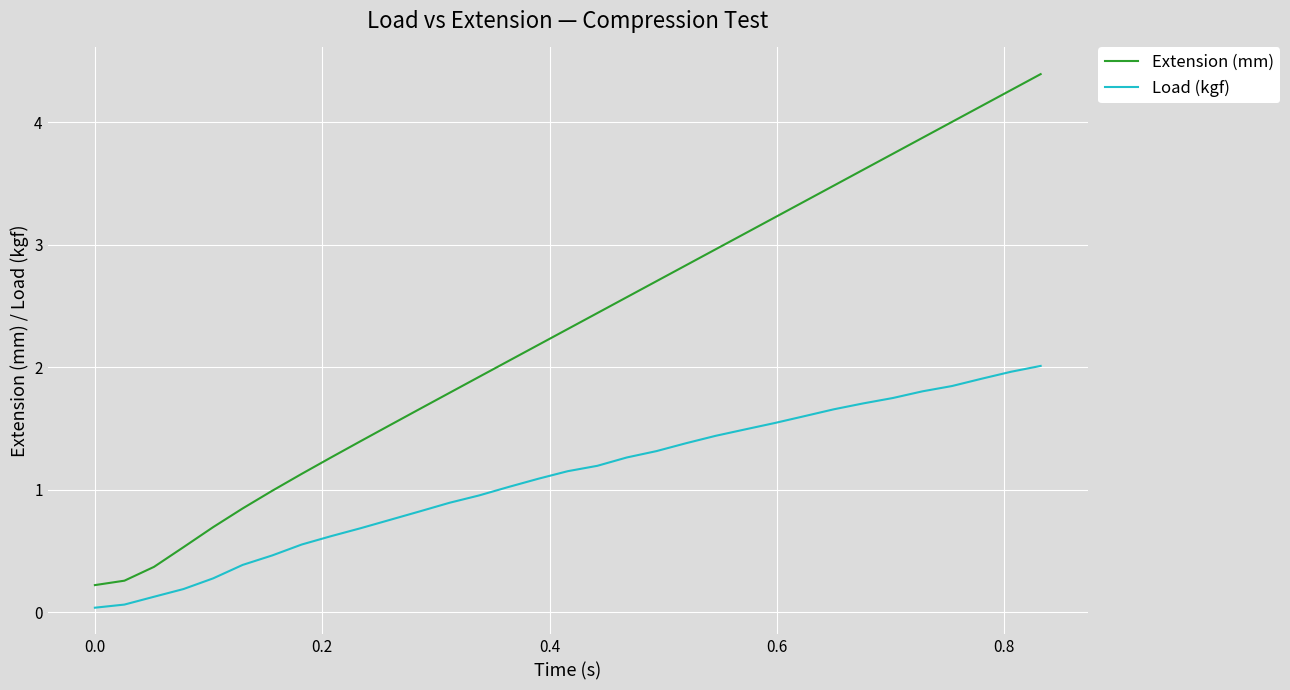

Which series has the largest total across all categories?

Extension (mm)